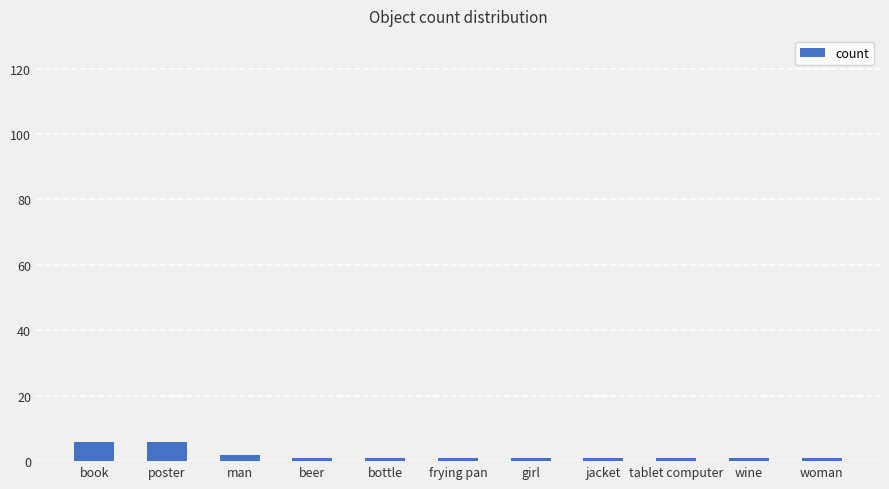

What is the maximum value shown in the chart?

6